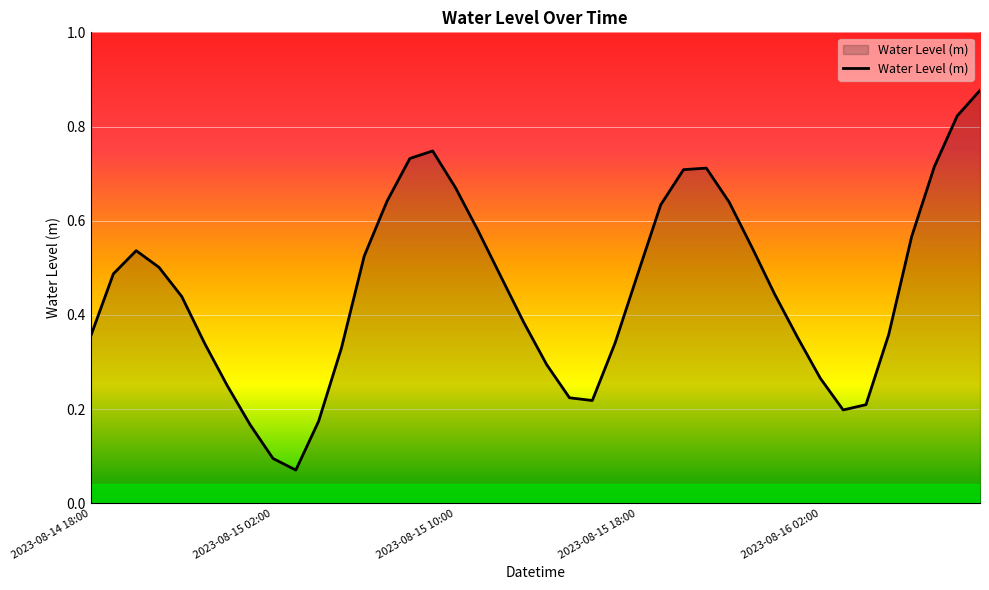

Does the chart have visible grid lines?

Yes